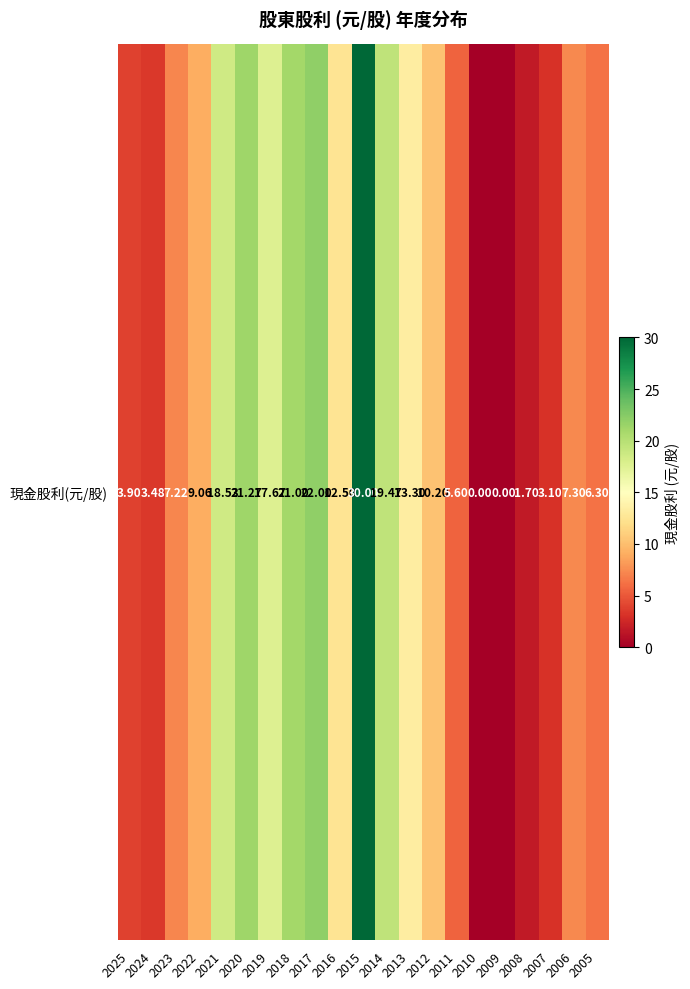

What is the sum of the values at 2011 and 2020?

26.9